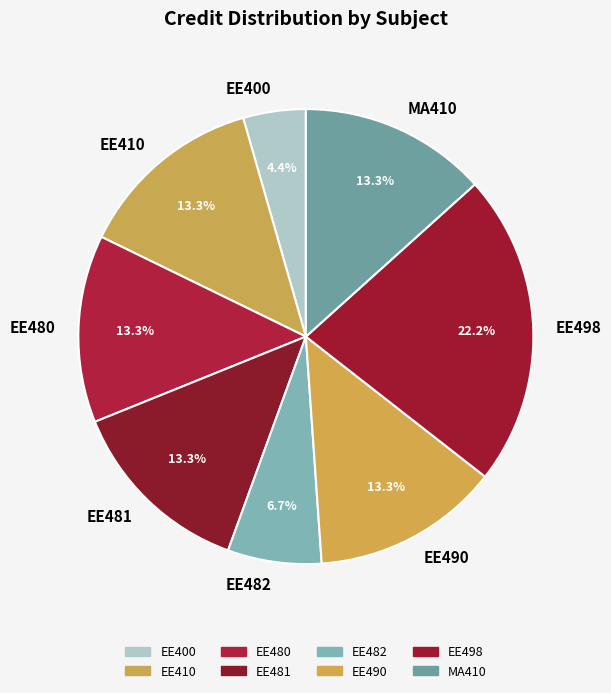

What percentage is NOT represented by EE400?

95.6%